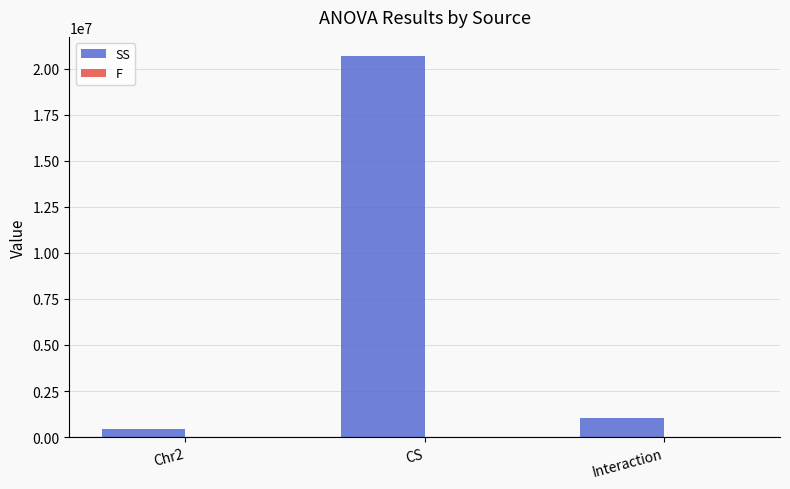

What is the maximum value shown in the chart?

20682469.4